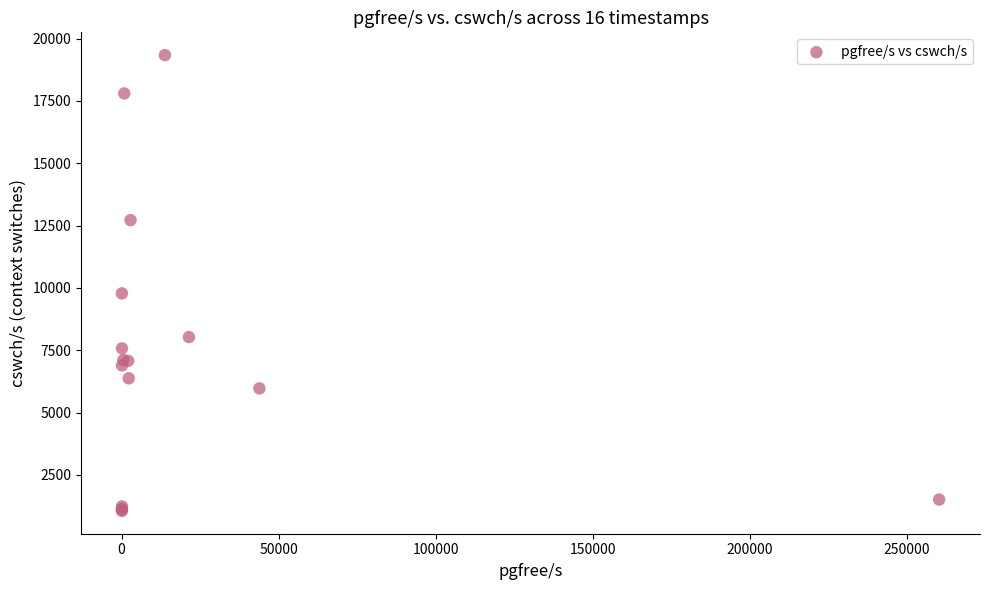

What Y value in the scatter plot is closest to 10197?

9782